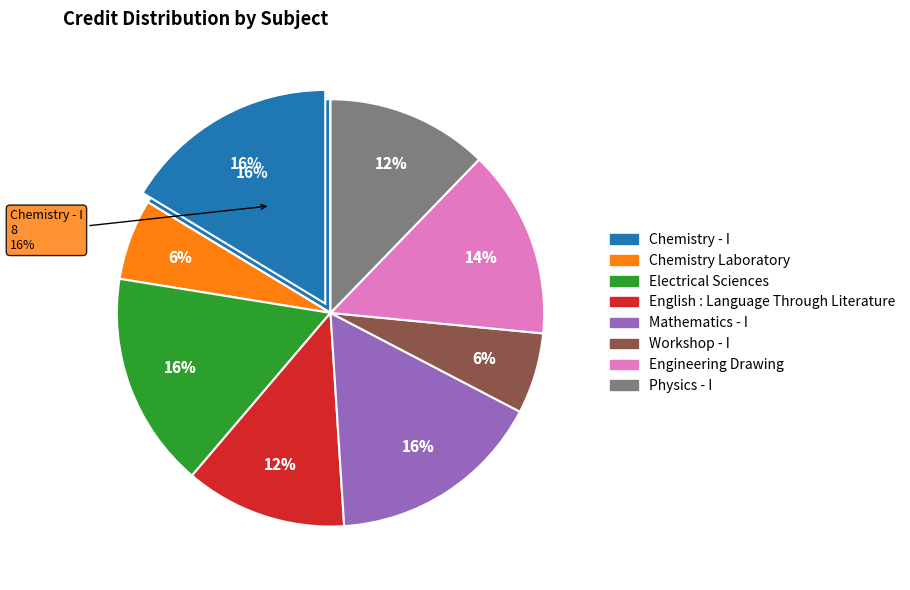

To the nearest percent, what is the combined percentage of Mathematics - I and Chemistry Laboratory?

22%